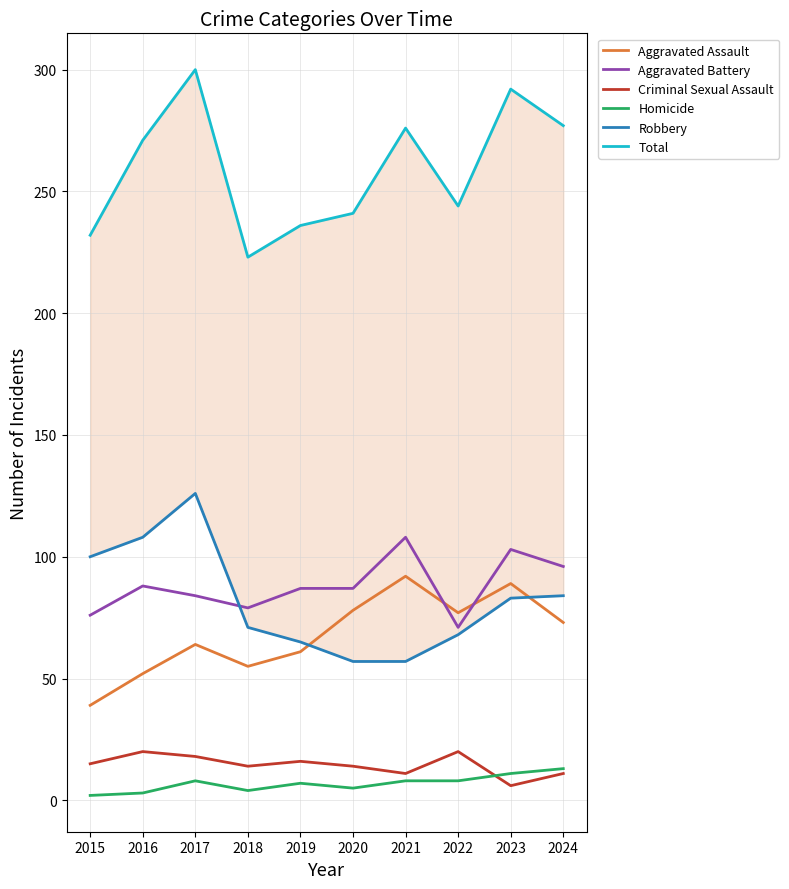

Does the chart have visible grid lines?

Yes